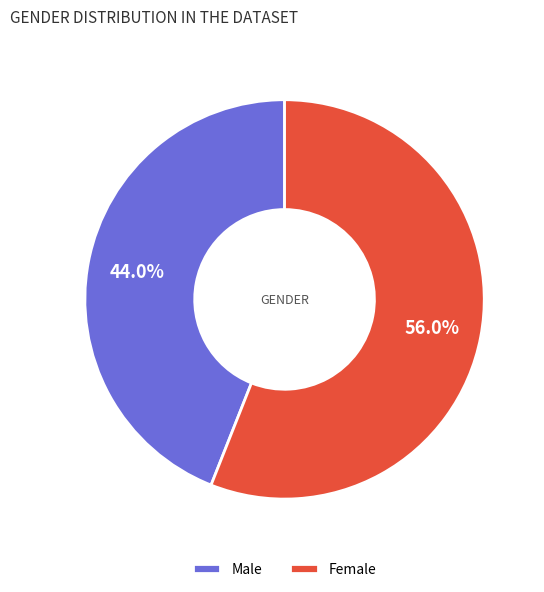

True or false: Female accounts for 66% of the total.

False